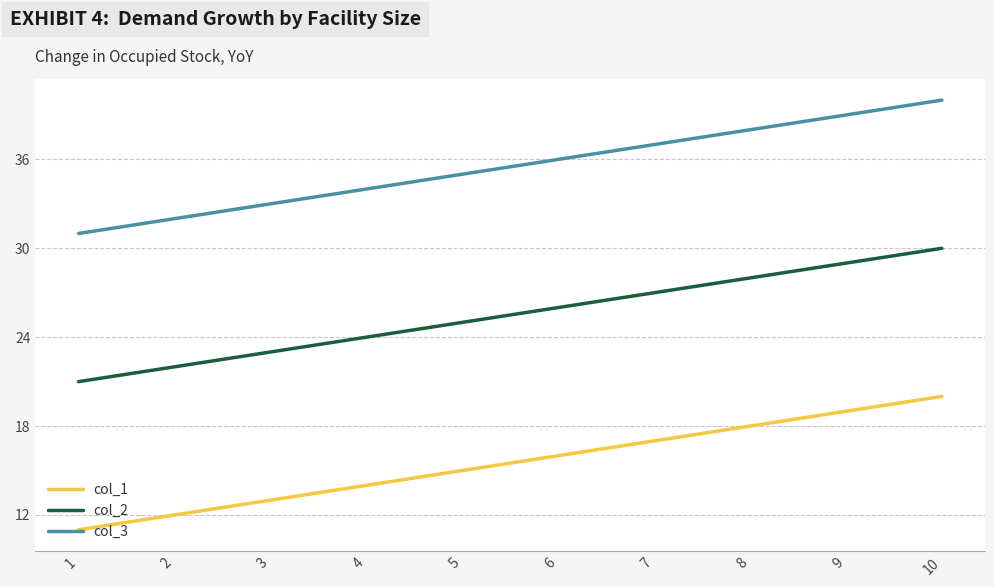

List the labels in order of col_2 value, smallest first.

1, 2, 3, 4, 5, 6, 7, 8, 9, 10